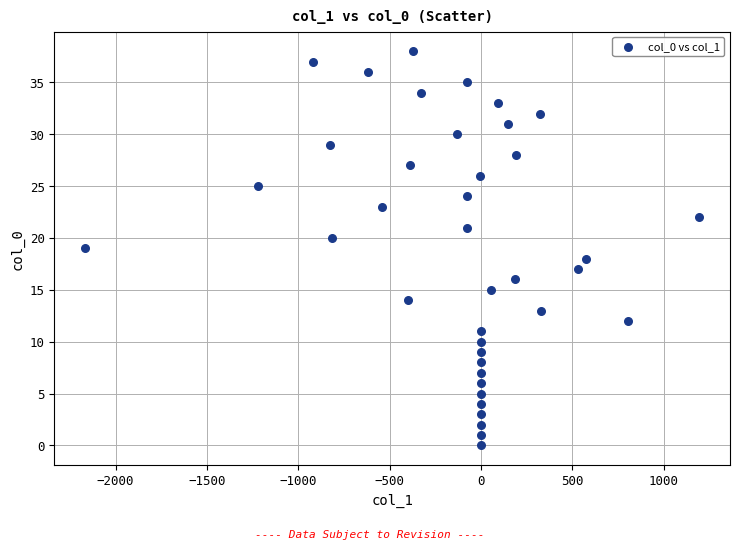

What is the range of Y values (max minus min)?

38